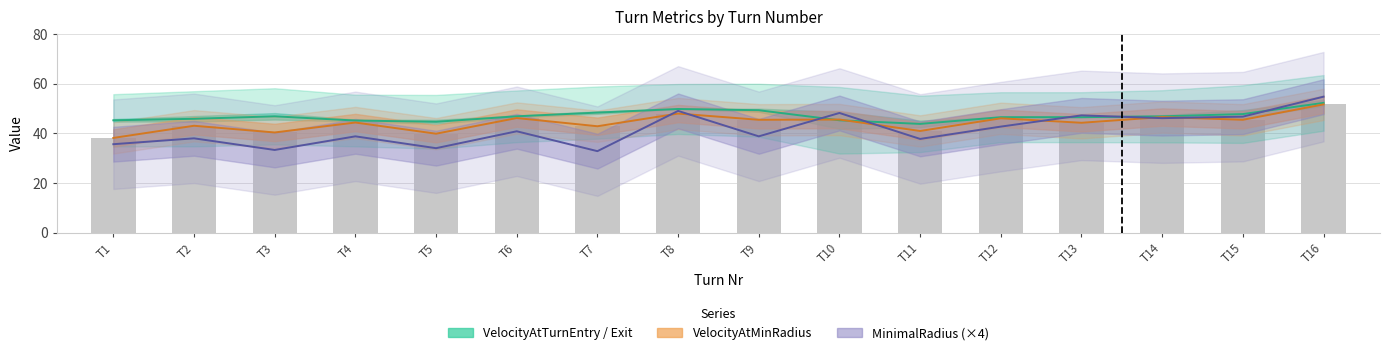

Are the bars grouped side by side (vs. stacked)?

Yes